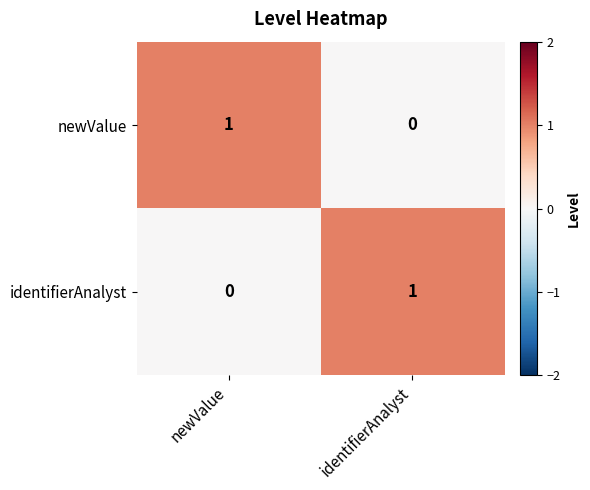

Which category has the highest value in the identifierAnalyst series?

identifierAnalyst